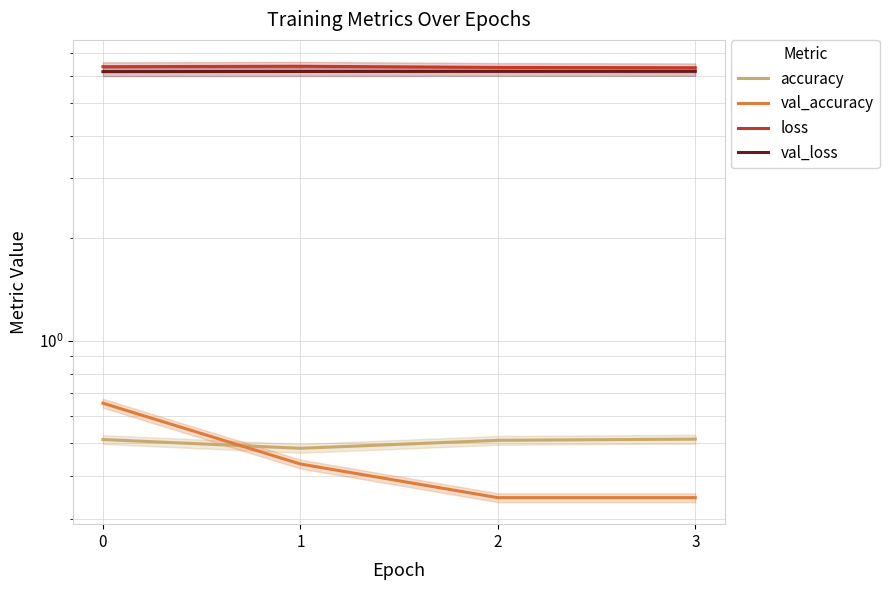

The value of val_accuracy at 3 is 0.5. True or false?

False